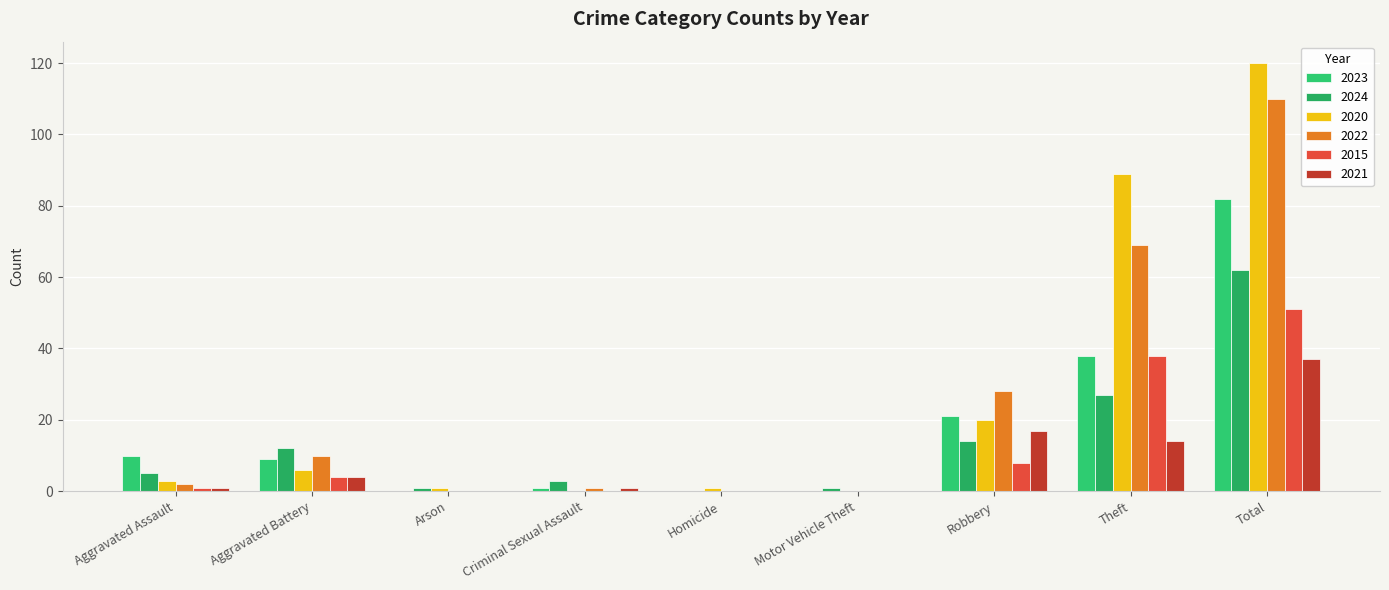

At which category is the sum across all series the highest?

Total